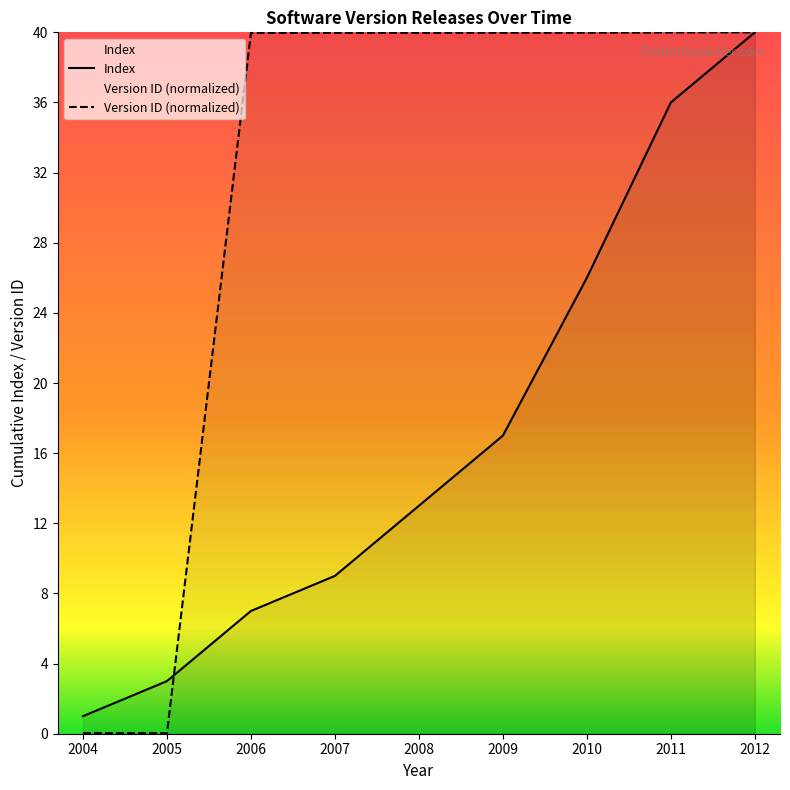

Is this an area chart (filled region under the line)?

No